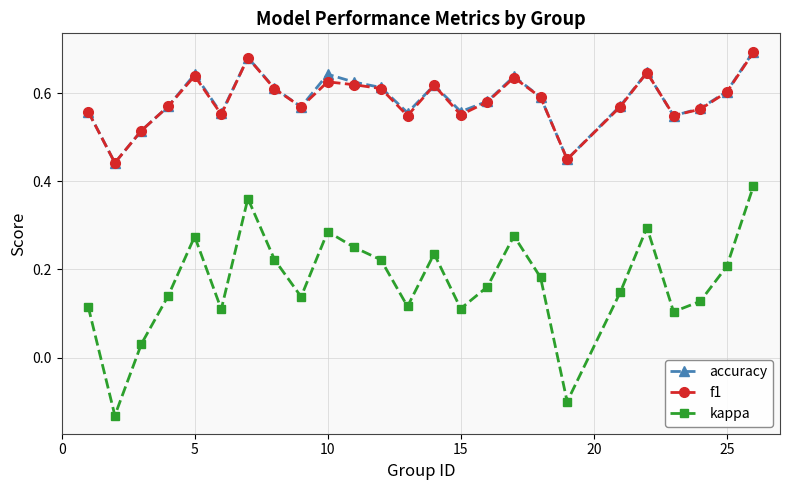

Count the accuracy values in the range 0 to 1.

25